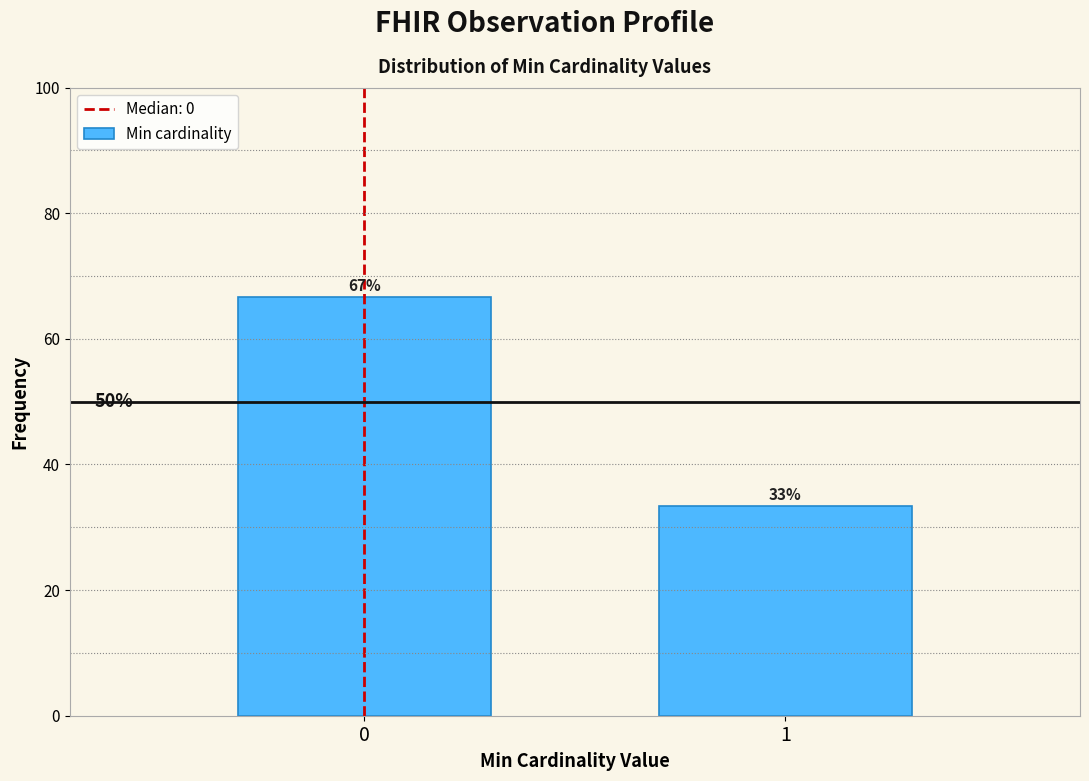

Are the bars horizontal?

No